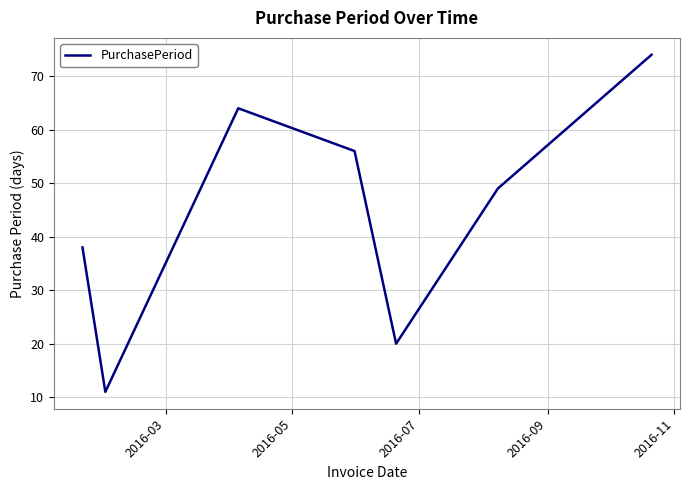

What is the maximum value shown in the chart?

74